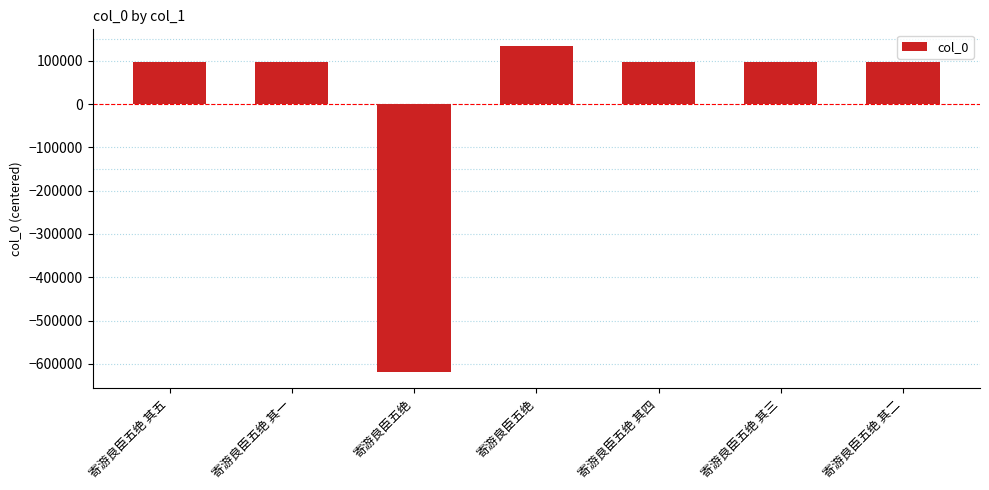

Does the chart contain any negative values?

Yes